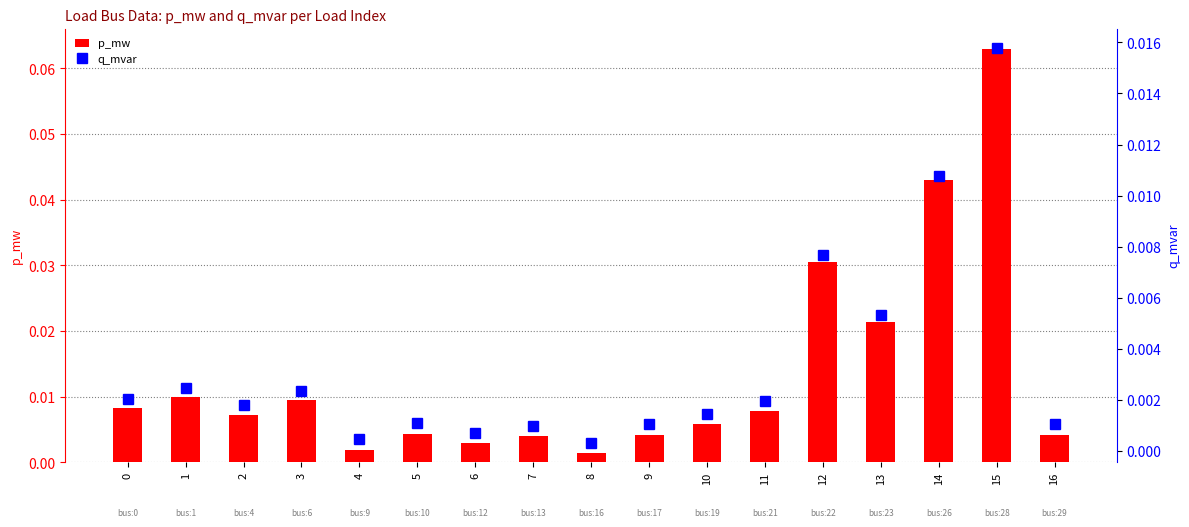

Rank the series at 4 from highest to lowest value.

p_mw, q_mvar